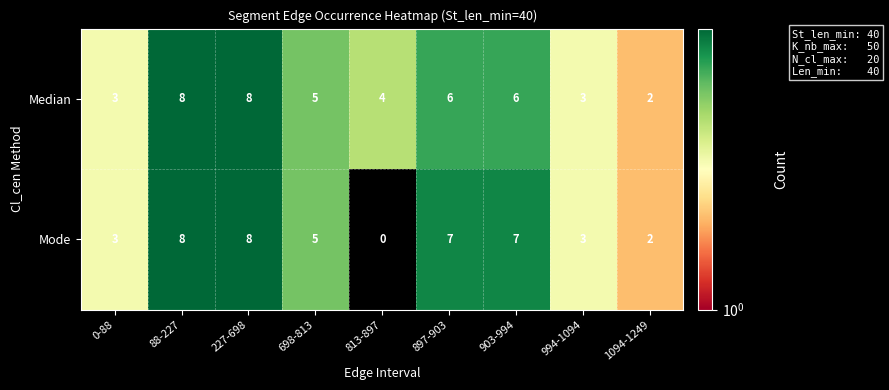

How many Median values are between 3 and 6?

6